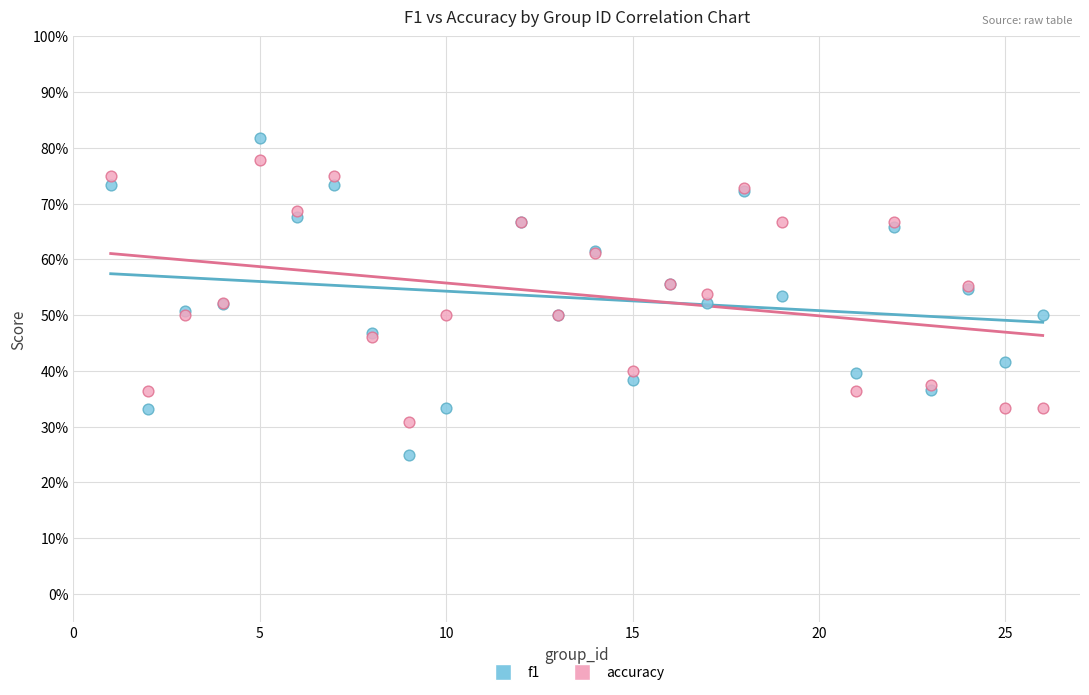

Which series reaches the maximum Y coordinate?

f1